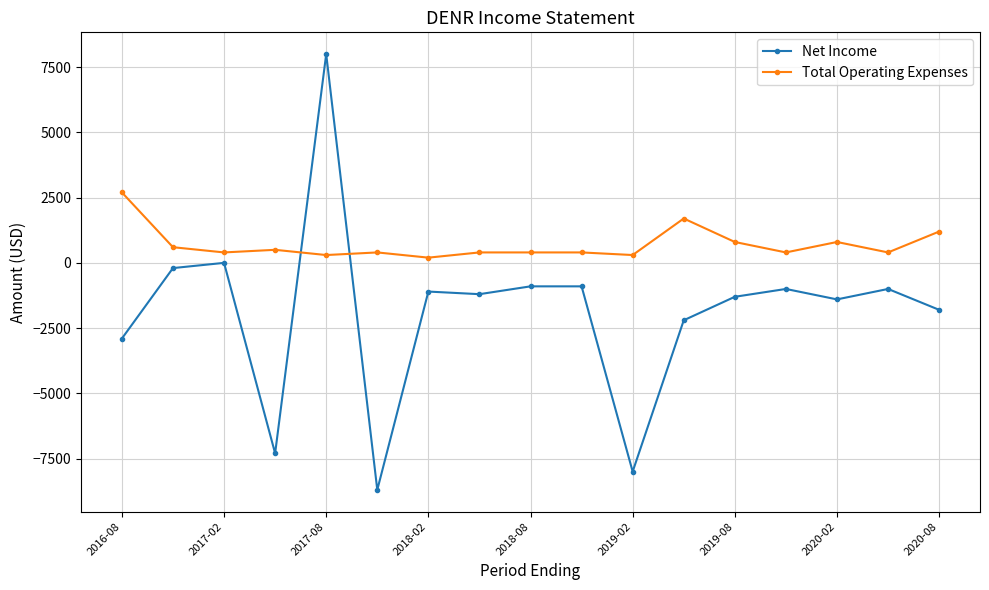

Rank the series by their average value, from highest to lowest.

Total Operating Expenses, Net Income